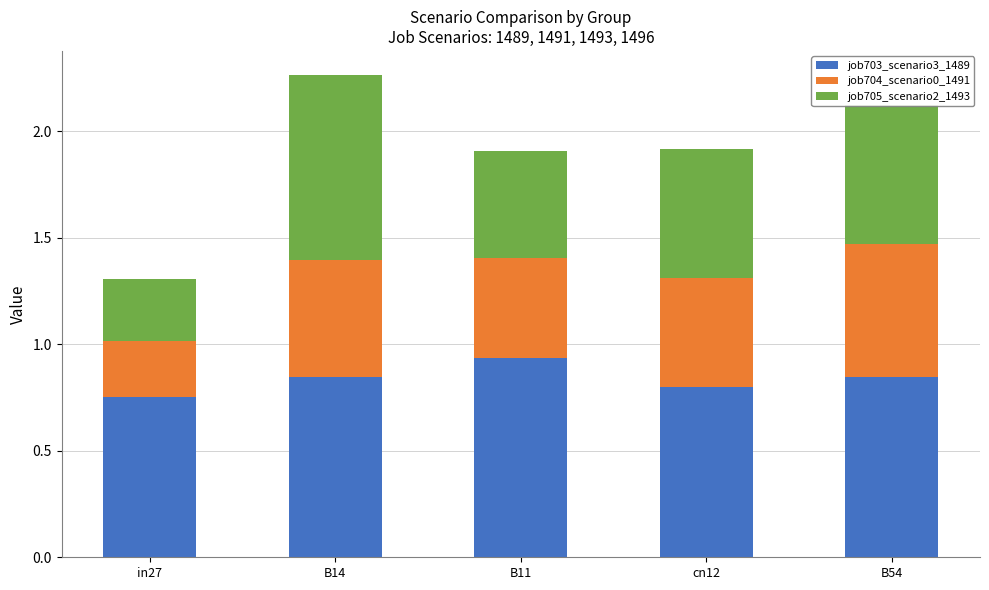

What is the sum of the job703_scenario3_1489 values at B11 and cn12?

1.7